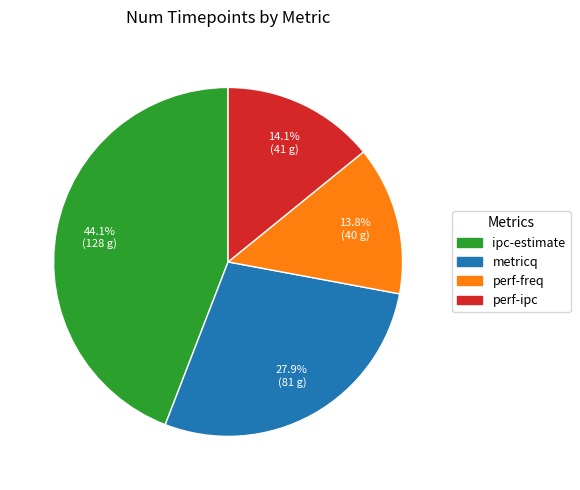

Which slice is the largest?

ipc-estimate